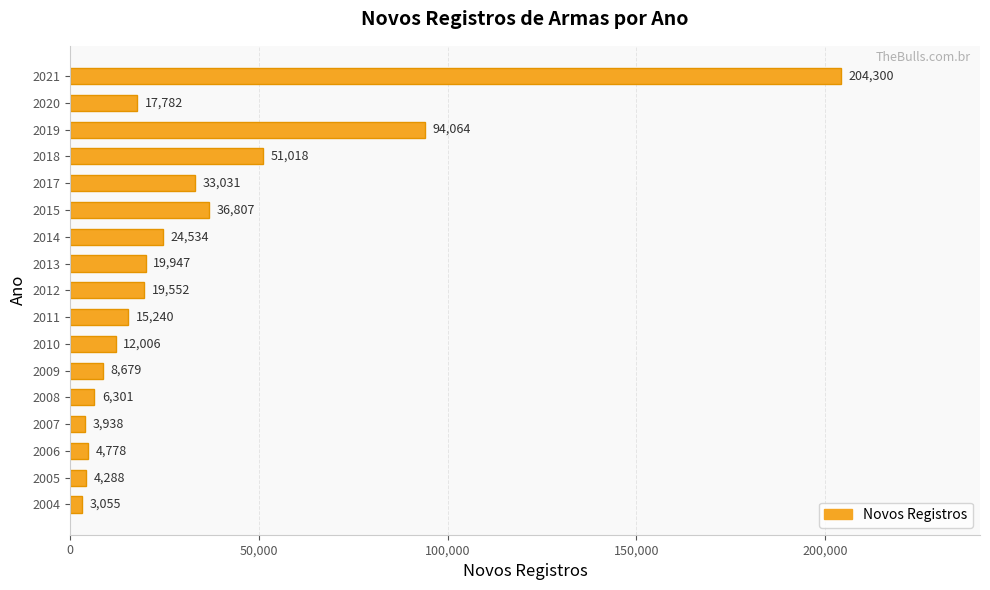

How many bars are there in total?

17